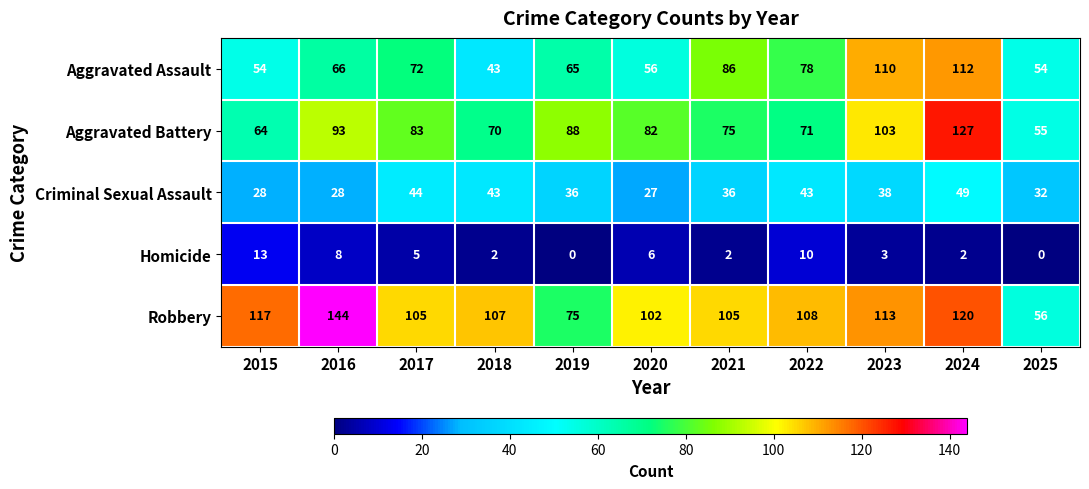

At which label is Criminal Sexual Assault closest to 38?

2023